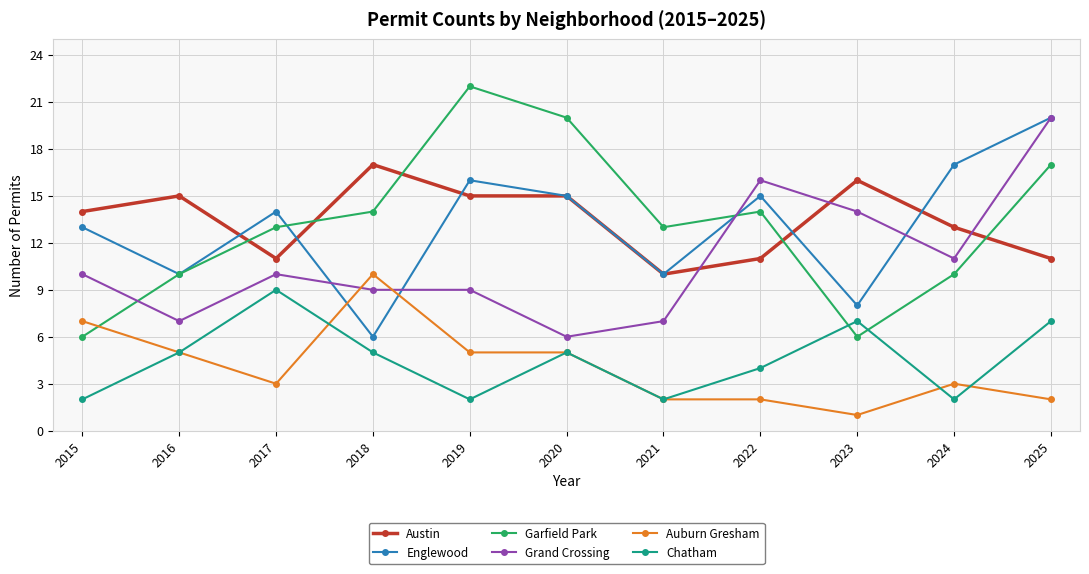

Which category has the highest value across all series?

2019